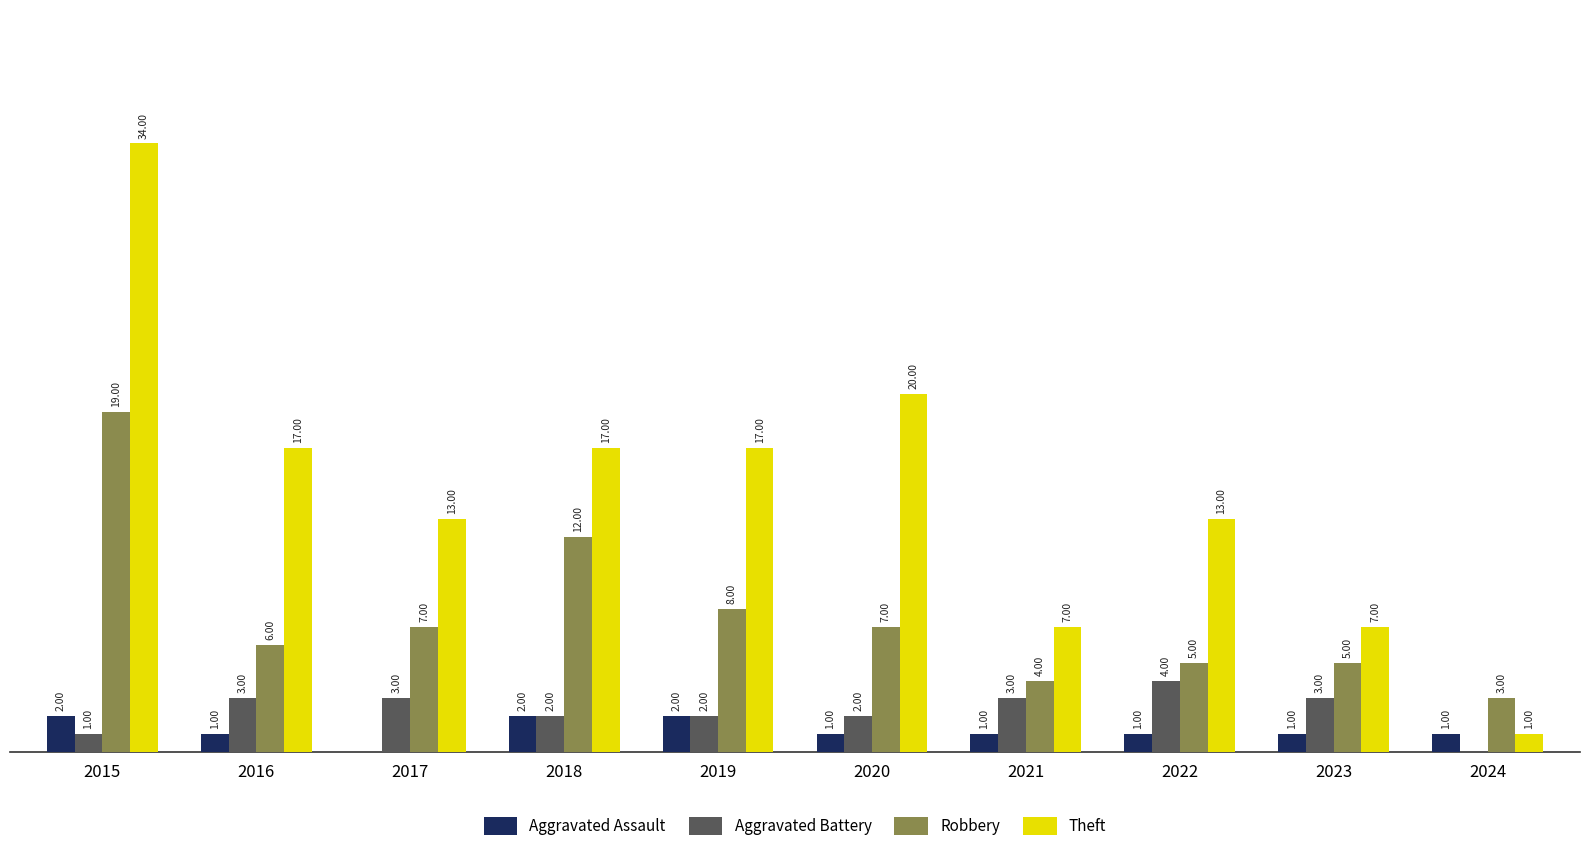

Between 2015 and 2022, which series saw the biggest shift?

Theft